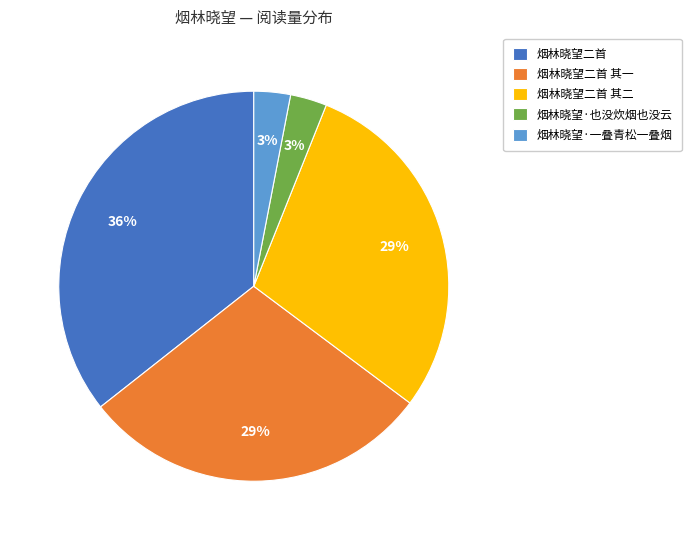

Which slice is the largest?

烟林晓望二首